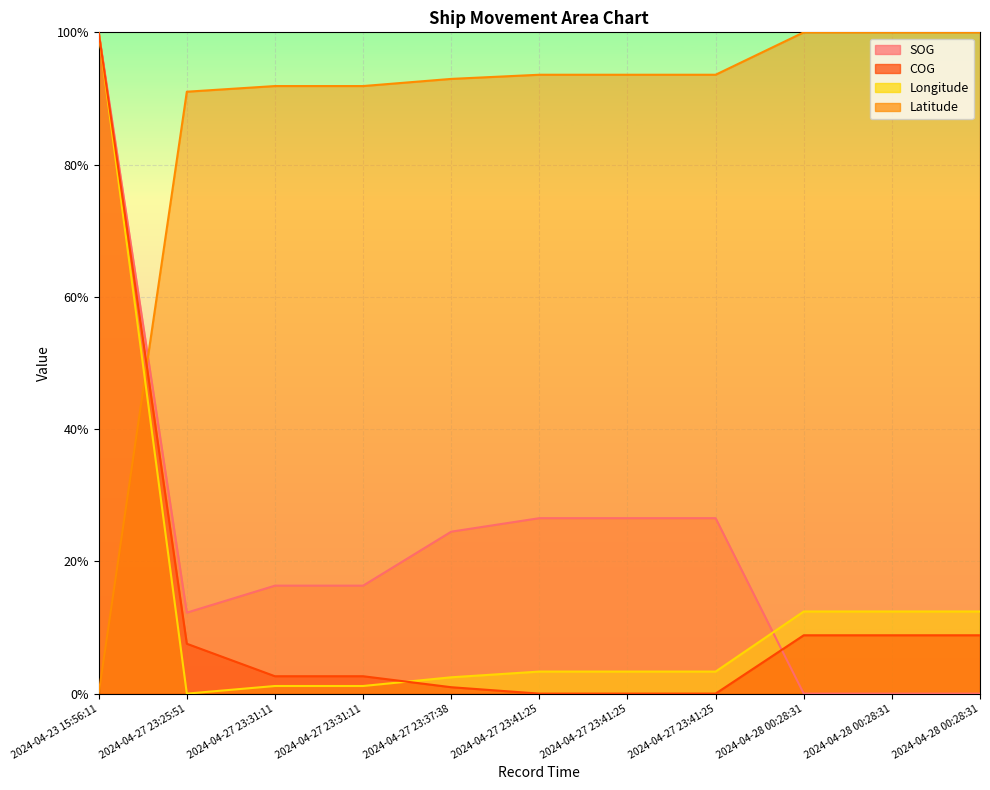

At which label does SOG first exceed 16?

2024-04-23 15:56:11